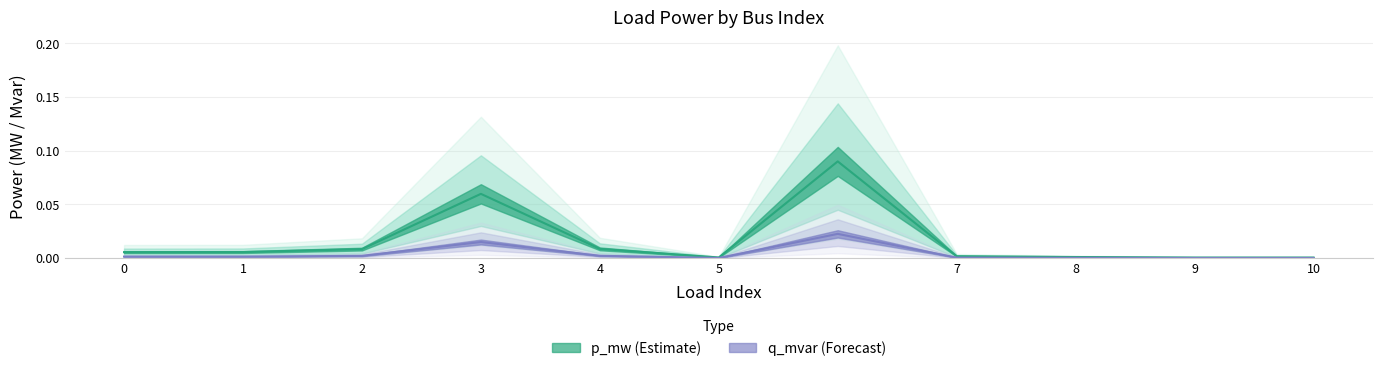

In q_mvar, how many points are higher than both neighbors (excluding endpoints)?

2